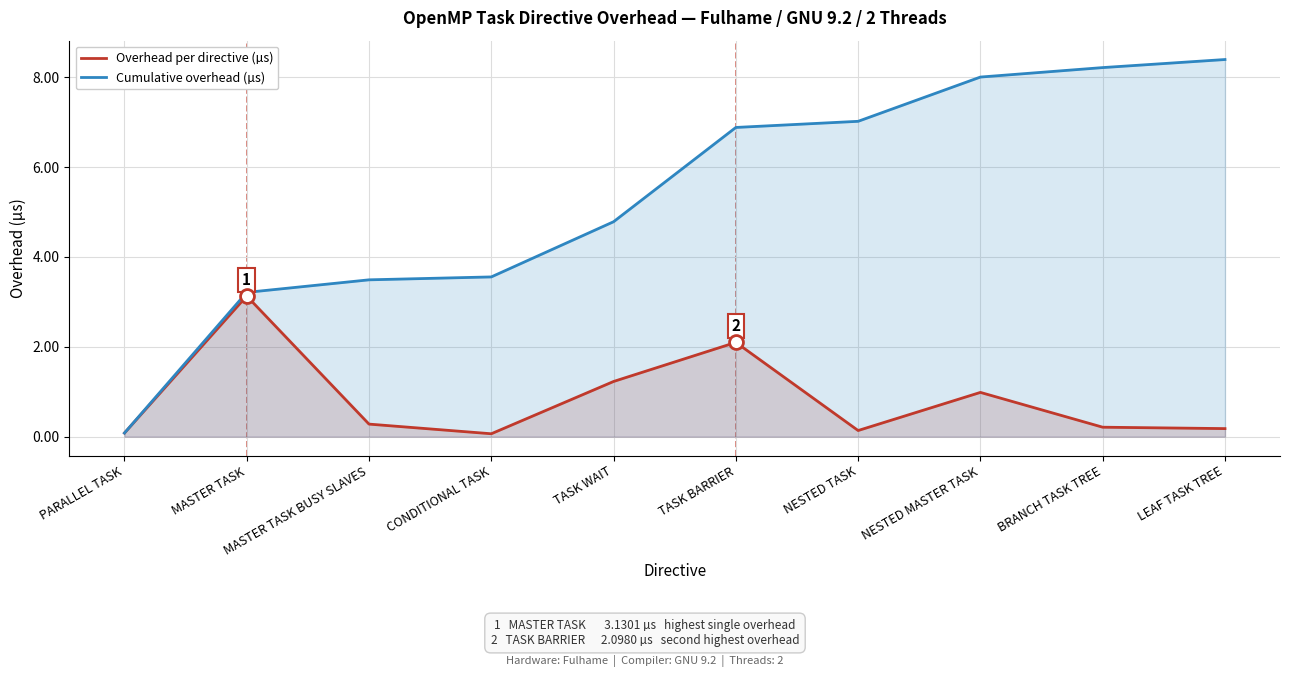

True or false: Cumulative overhead (µs) has more than 2 interior local peaks.

False